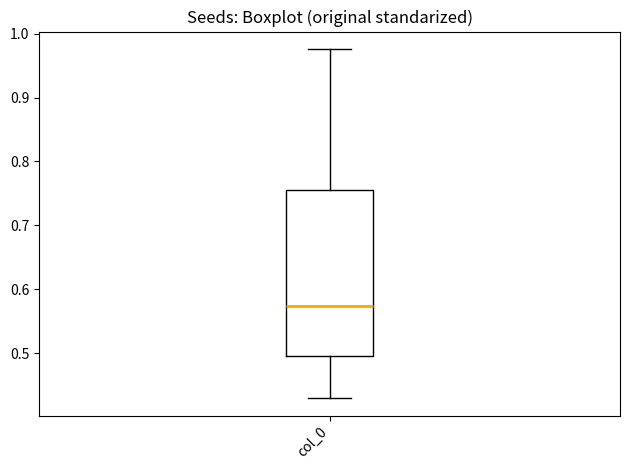

Read this box plot against the y-axis: the position of the median line, the range covered by the box, and the ends of both whiskers. The values are not printed on the chart, so give them approximately, as read against the axis.

median 0.57, box 0.50 to 0.76, whiskers 0.43 to 0.98